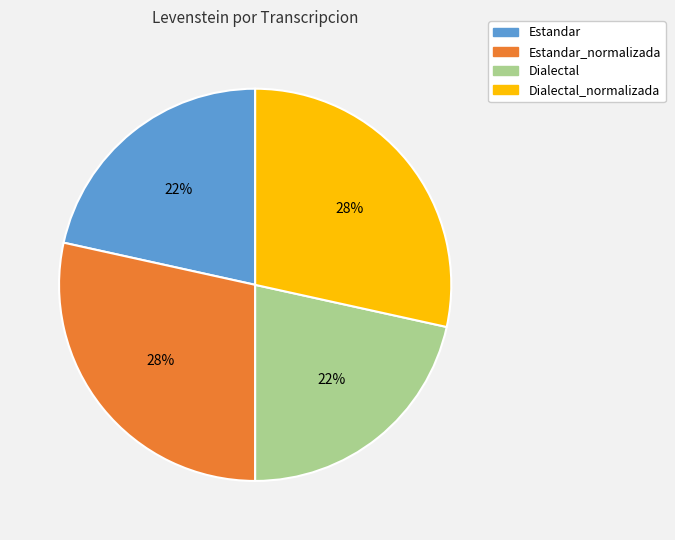

Is there a majority slice in this chart?

No